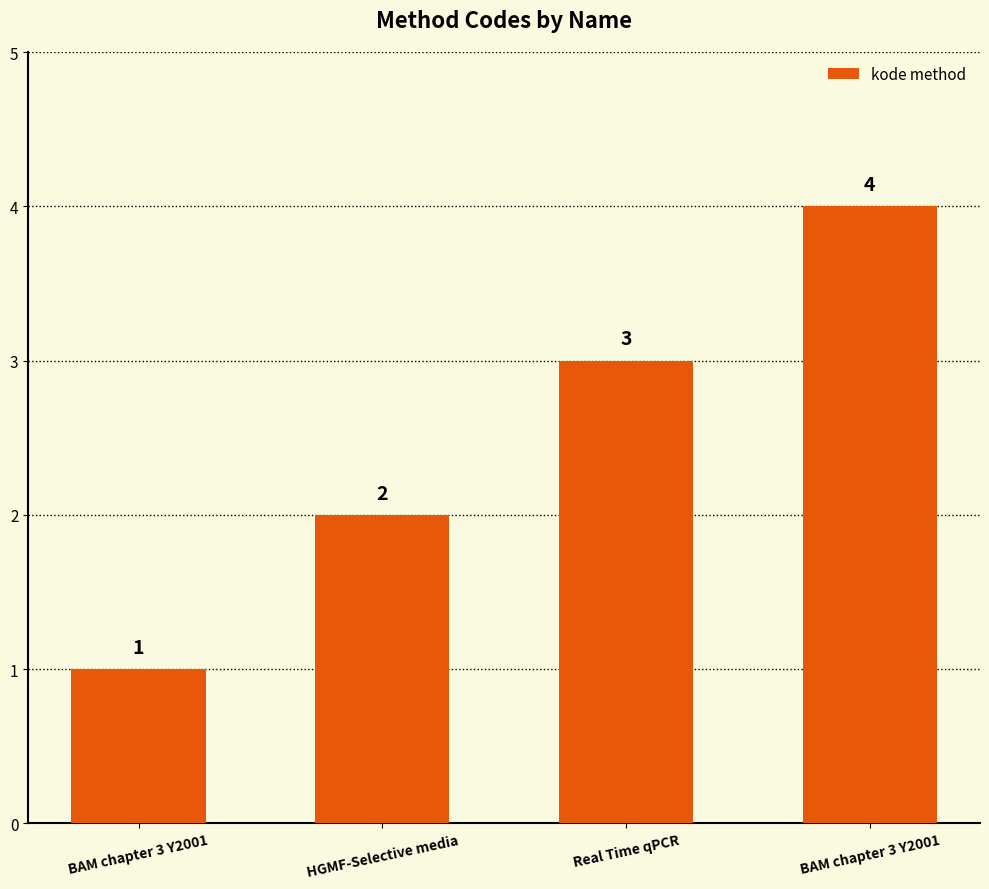

Reading left to right, list all the values displayed in this chart.

BAM chapter 3 Y2001=1	HGMF-Selective media=2	Real Time qPCR=3	BAM chapter 3 Y2001=4